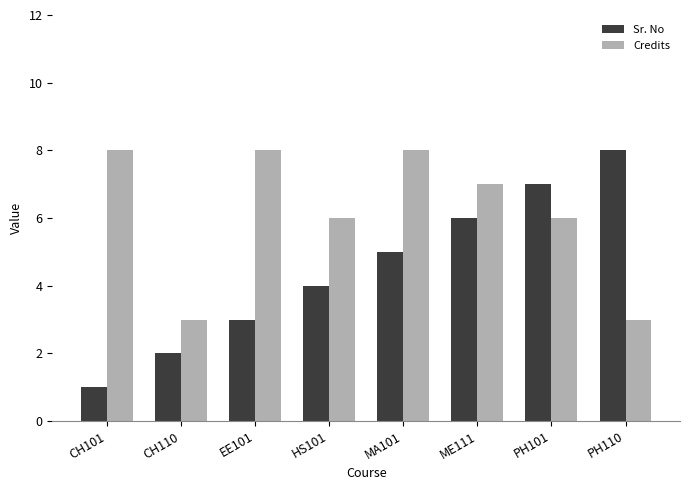

Is it true that Credits equals 11 at PH101?

False